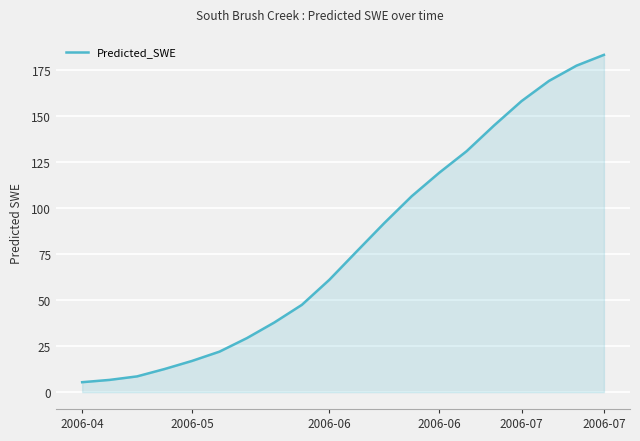

True or false: the data has more than 1 interior local peaks.

False